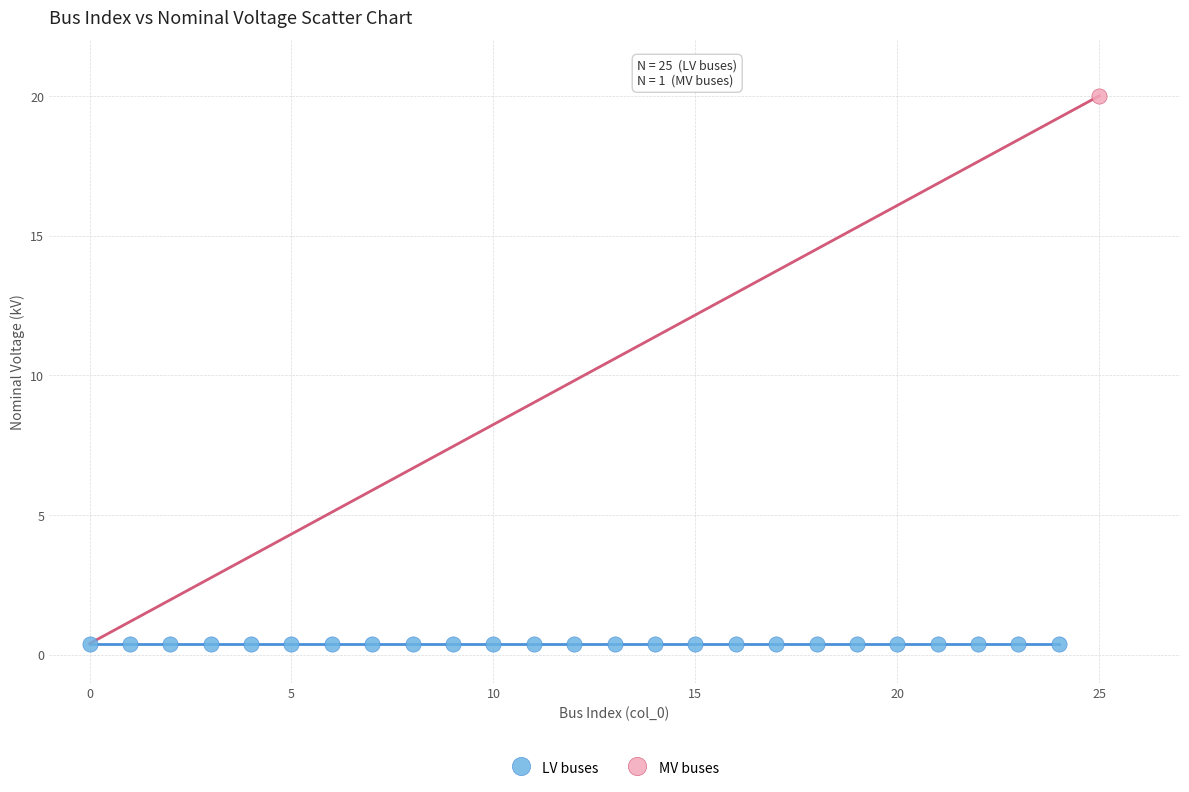

What are all the series names shown in the legend?

LV buses, MV buses